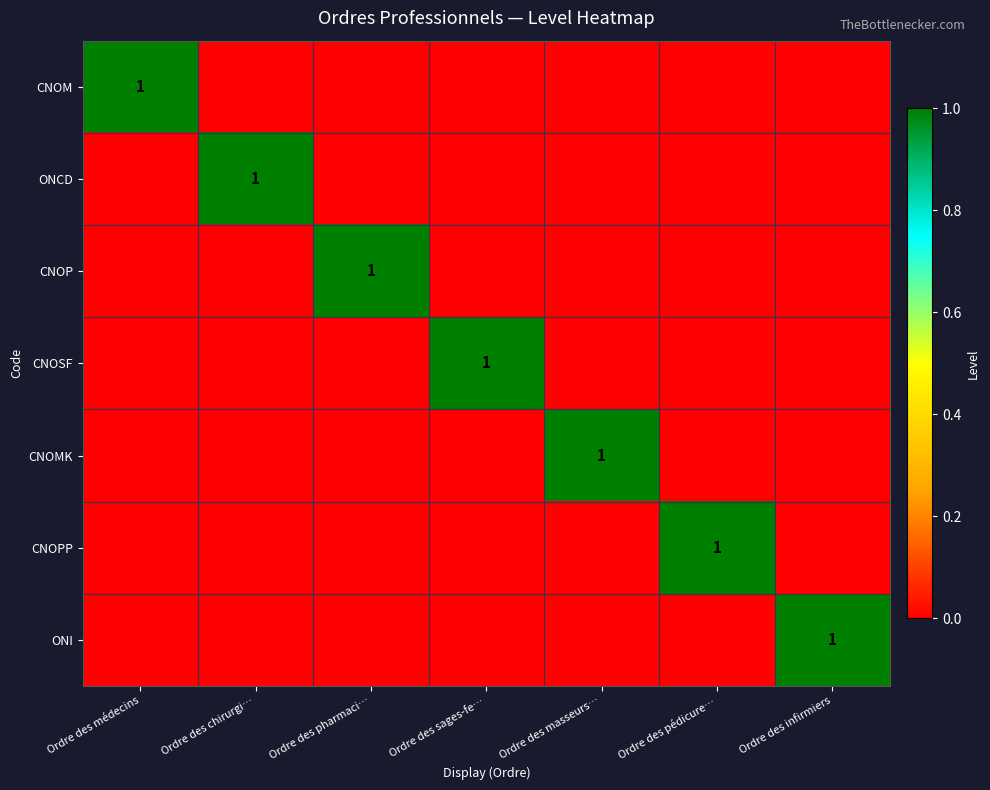

True or false: CNOPP has a value of 0 at Ordre des masseurs….

True